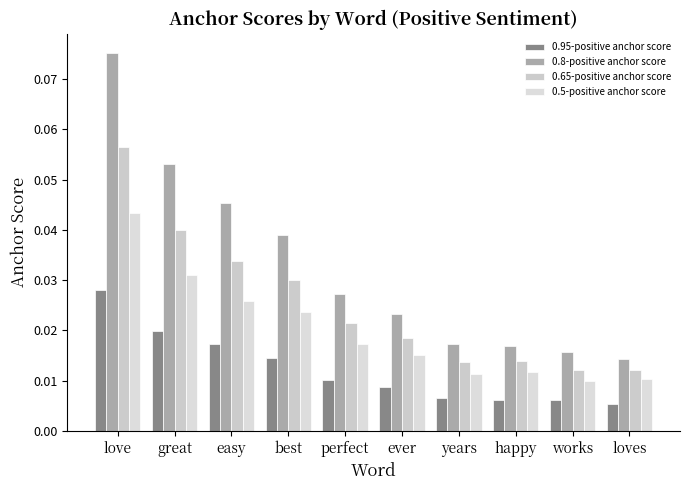

Count the number of categories in the chart.

10